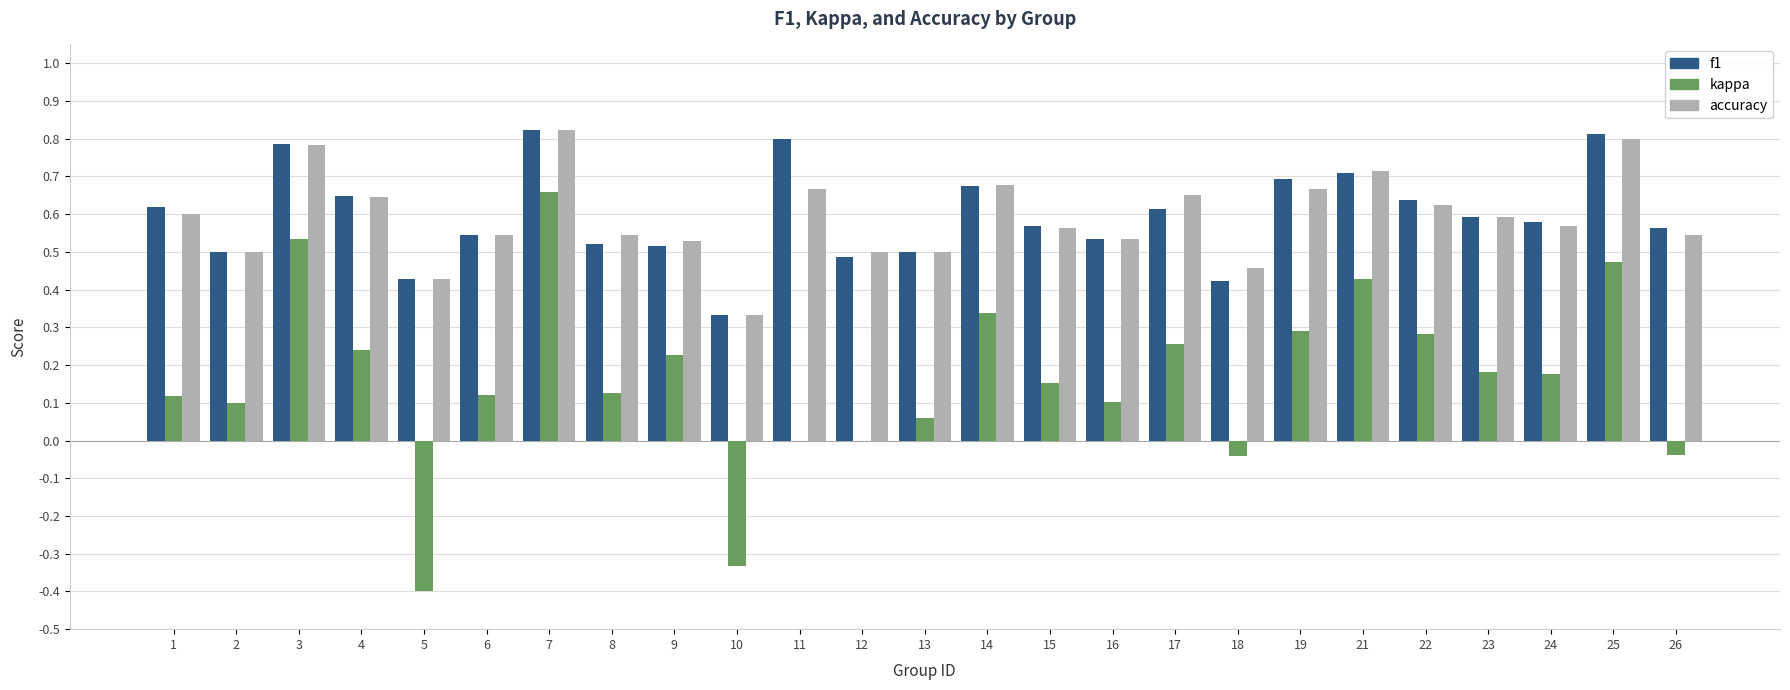

What is the total value across all series at 7?

2.3